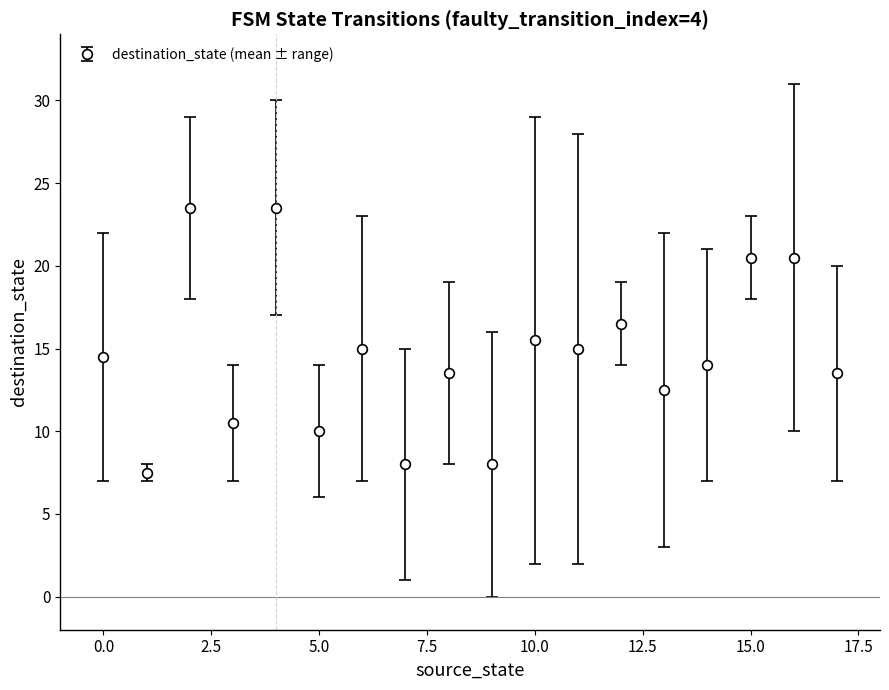

True or false: the data has more than 1 interior local peaks.

True